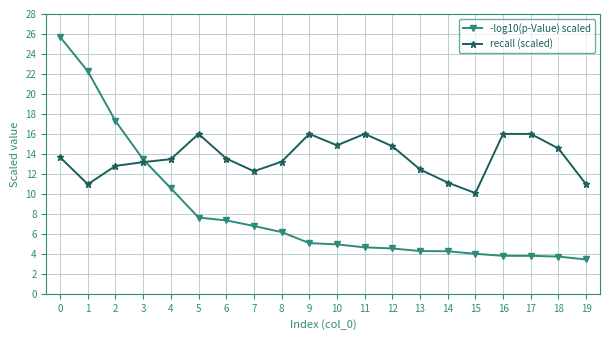

Rank the series by their maximum value, from highest to lowest.

-log10(p-Value) scaled, recall (scaled)